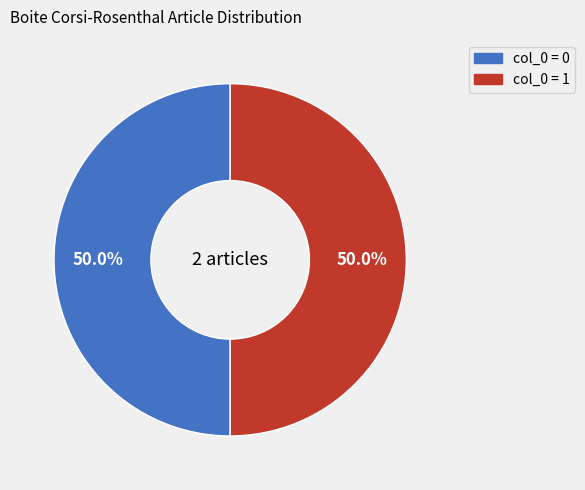

How many slices are in this pie chart?

2